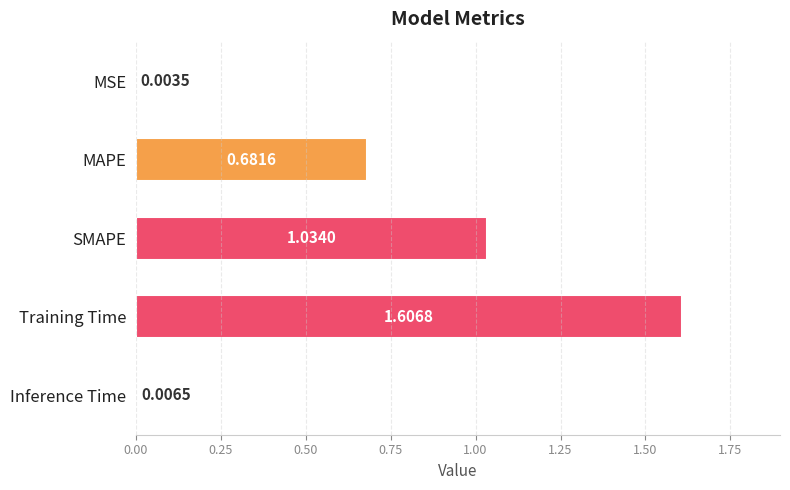

Which category has the highest value across all series?

Training Time